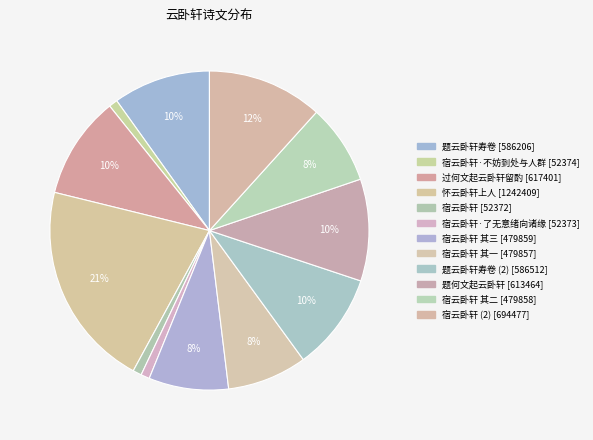

How many segments does this pie chart have?

12